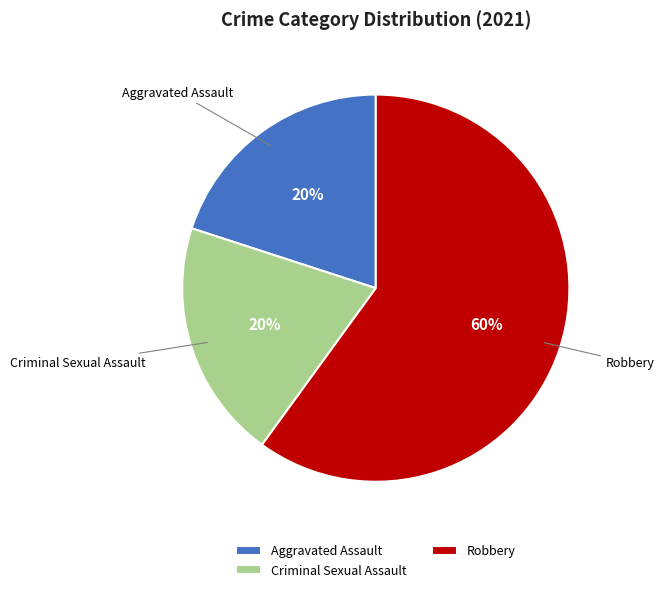

Which slice represents more than half of the pie?

Robbery